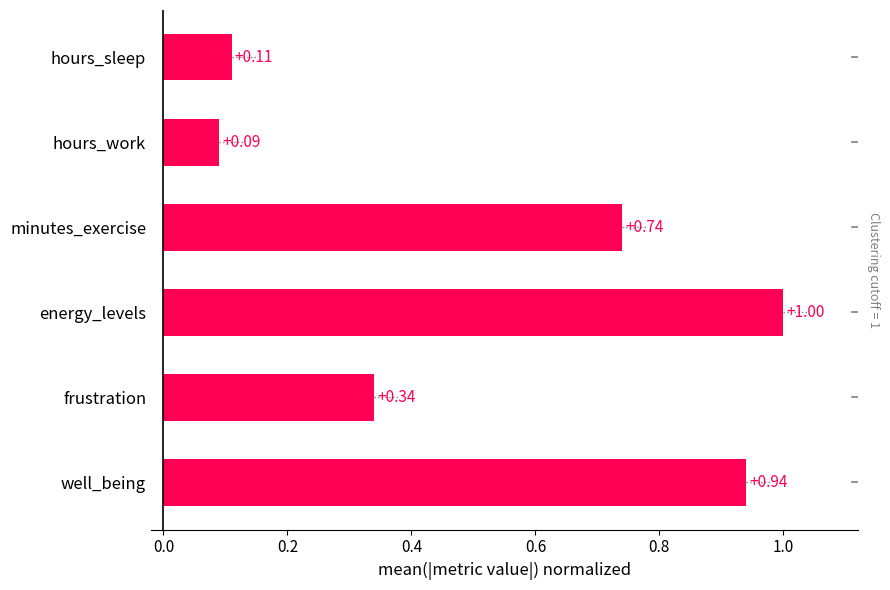

How many bars are there in total?

6